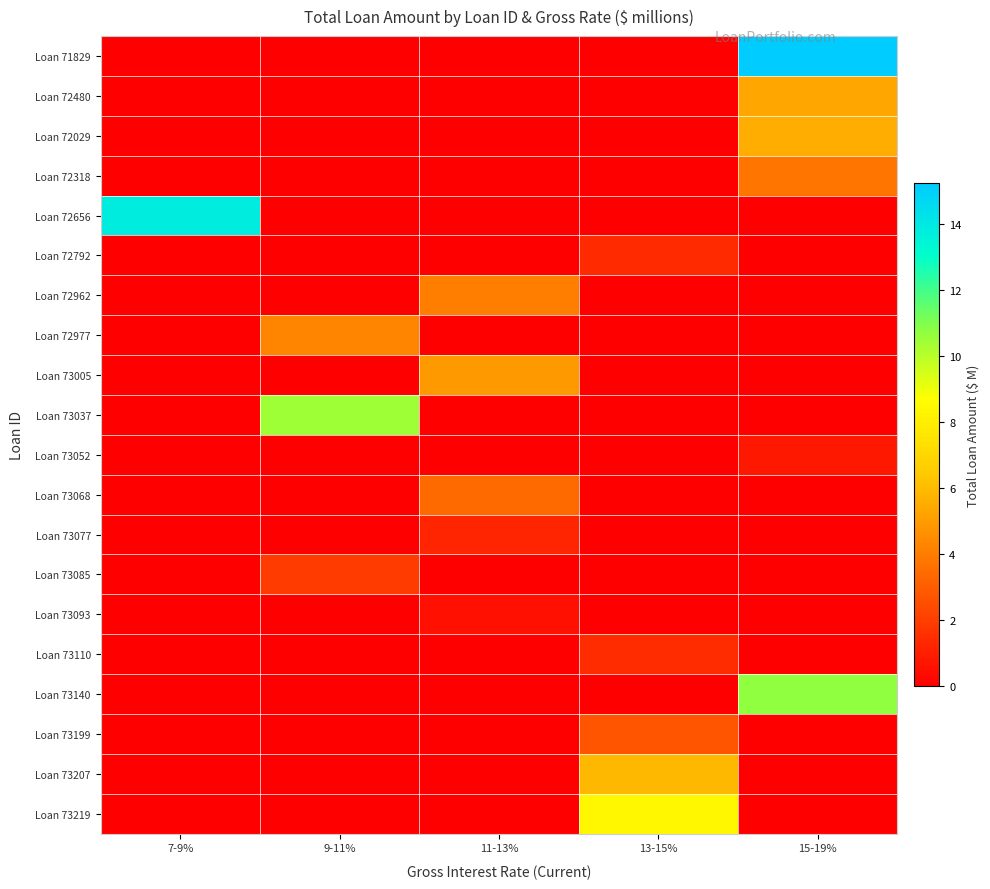

At which category is the sum across all series the highest?

15-19%